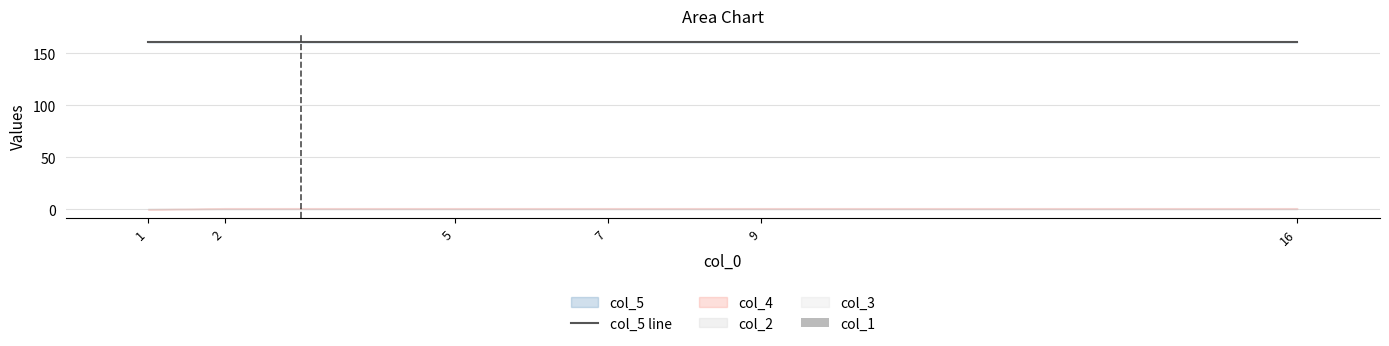

The col_1 series shows 0.0 at 9. True or false?

True